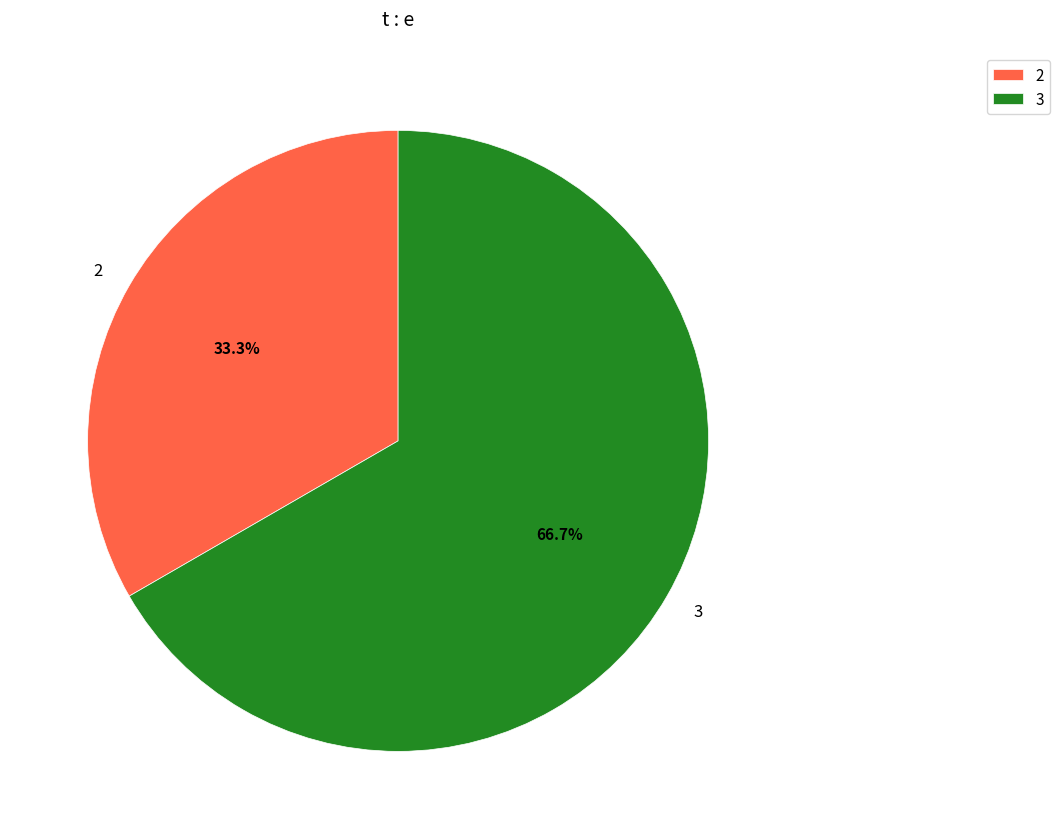

To the nearest percent, what is the average slice percentage?

50%